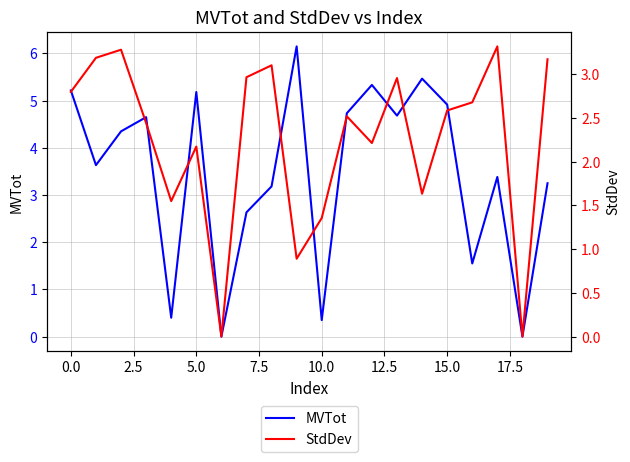

What is the maximum value for MVTot?

6.2